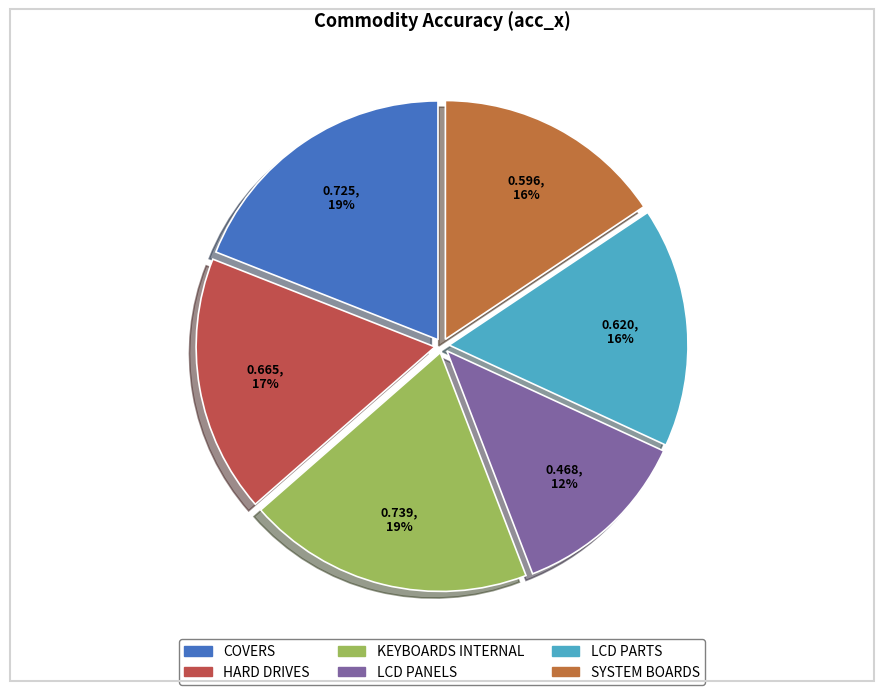

How many segments does this pie chart have?

6